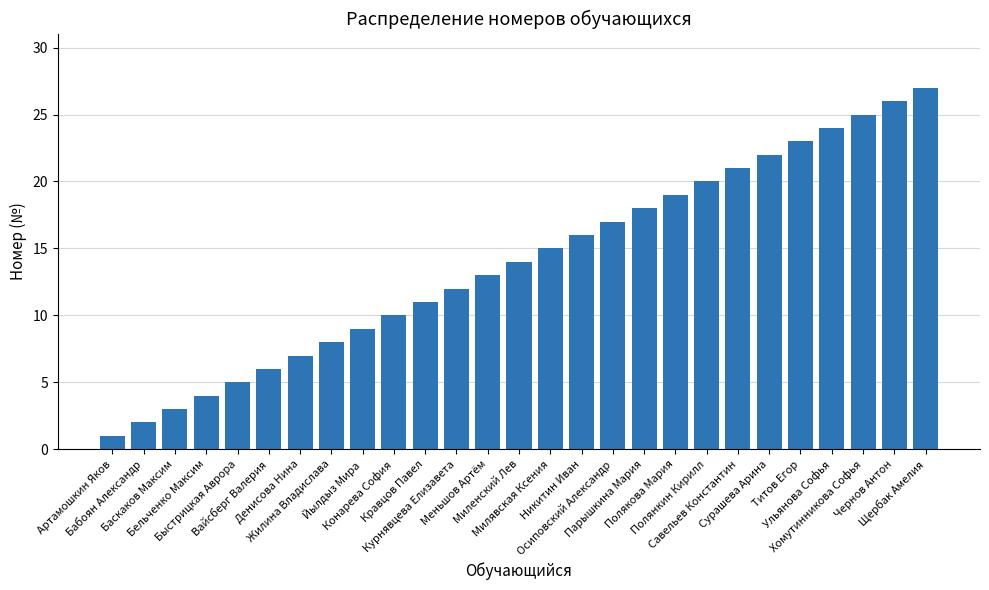

Reading left to right, what are all the values shown in this chart?

Артамошкин Яков=1	Бабоян Александр=2	Баскаков Максим=3	Бельченко Максим=4	Быстрицкая Аврора=5	Вайсберг Валерия=6	Денисова Нина=7	Жилина Владислава=8	Йылдыз Мира=9	Конарева София=10	Кравцов Павел=11	Курнявцева Елизавета=12	Меньшов Артём=13	Миленский Лев=14	Милявская Ксения=15	Никитин Иван=16	Осиповский Александр=17	Парышкина Мария=18	Полякова Мария=19	Полянкин Кирилл=20	Савельев Константин=21	Сурашева Арина=22	Титов Егор=23	Ульянова Софья=24	Хомутинникова Софья=25	Чернов Антон=26	Щербак Амелия=27